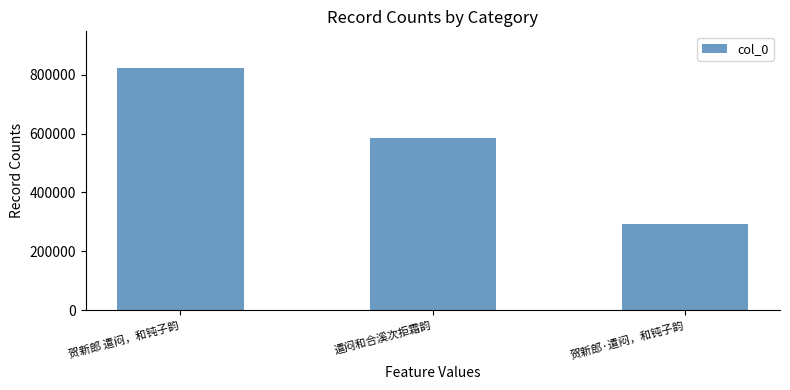

What is the value of the 1st bar from the left?

824513